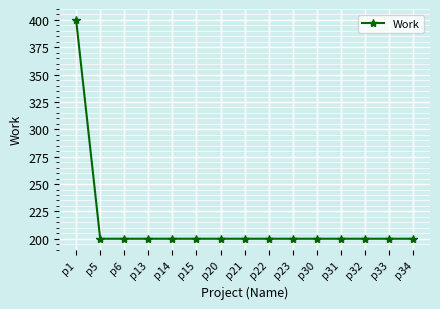

What is the sum of the values at p22 and p32?

400